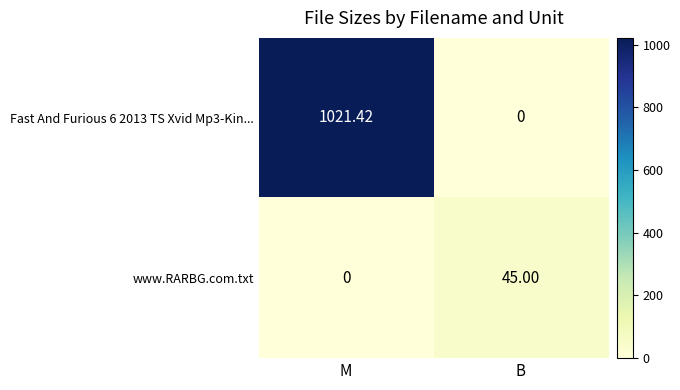

Is the value of Fast And Furious 6 2013 TS Xvid Mp3-Kin... at M greater than the value of www.RARBG.com.txt at M?

Yes